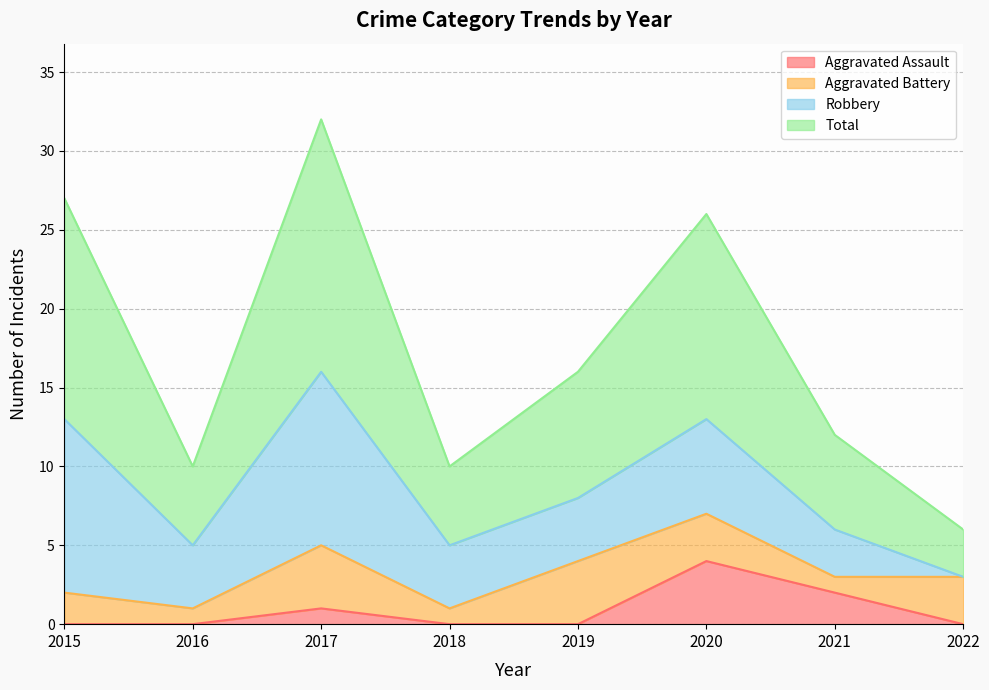

How many categories are shown in the chart?

8